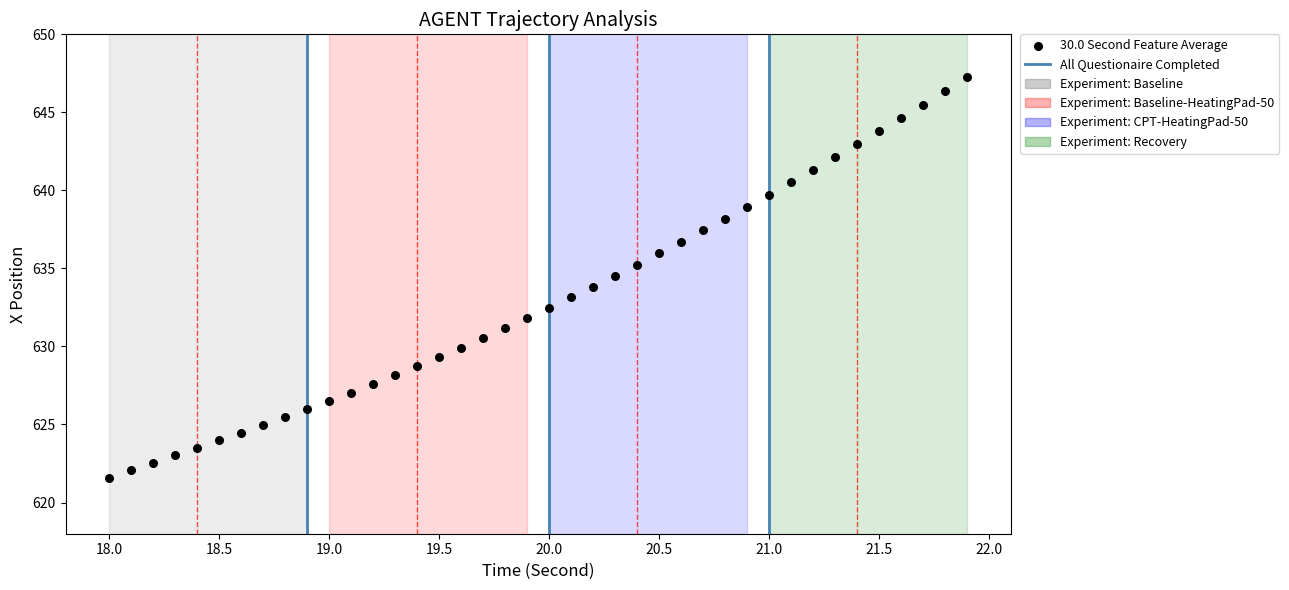

What is the range of Y values (max minus min)?

25.7